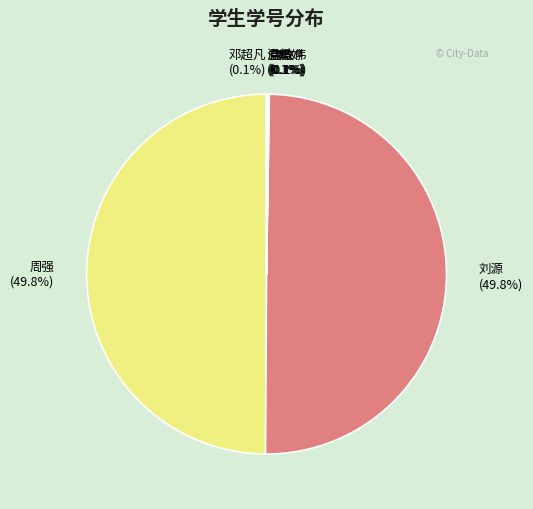

Which slice is the smallest?

唐政伟